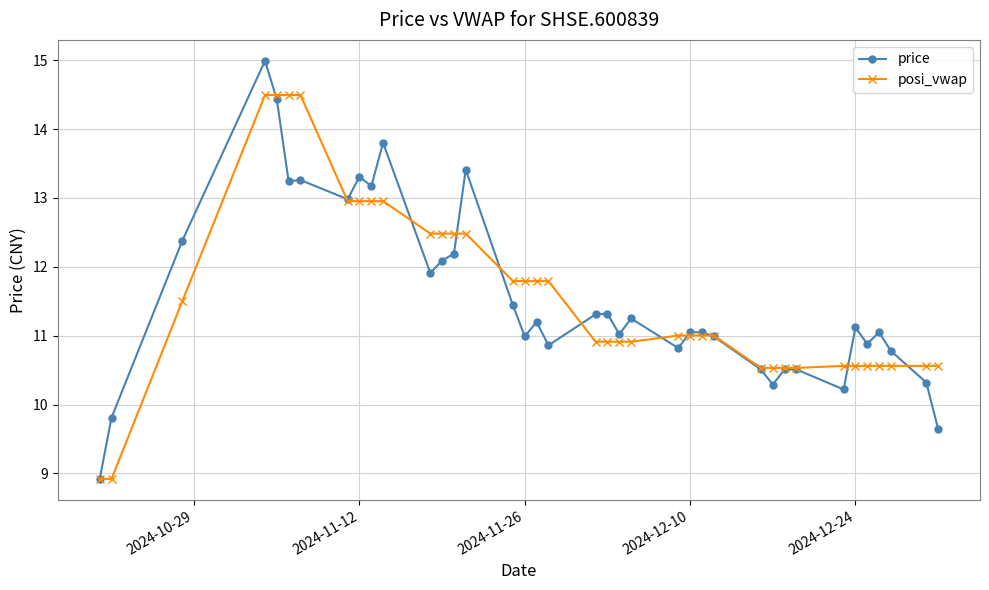

At how many categories does at least one series exceed 12?

13